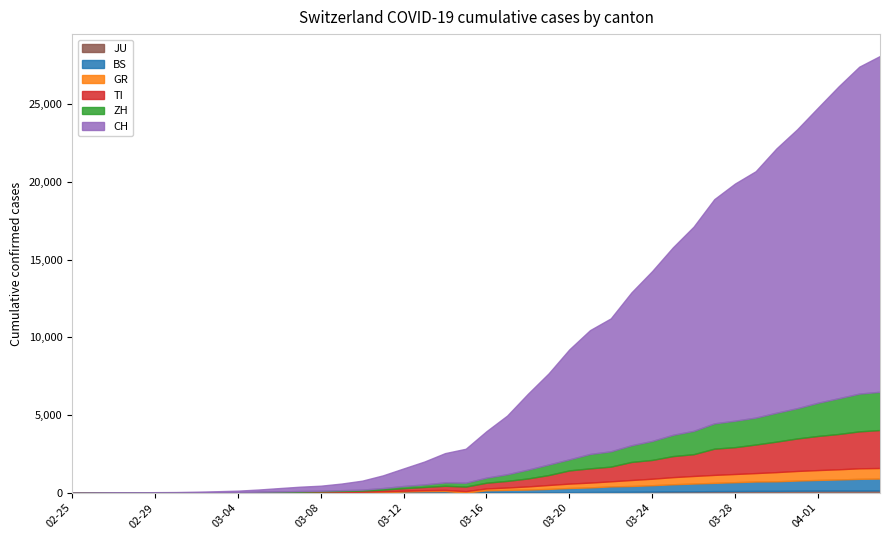

At which category is the sum across all series the highest?

2020-04-04